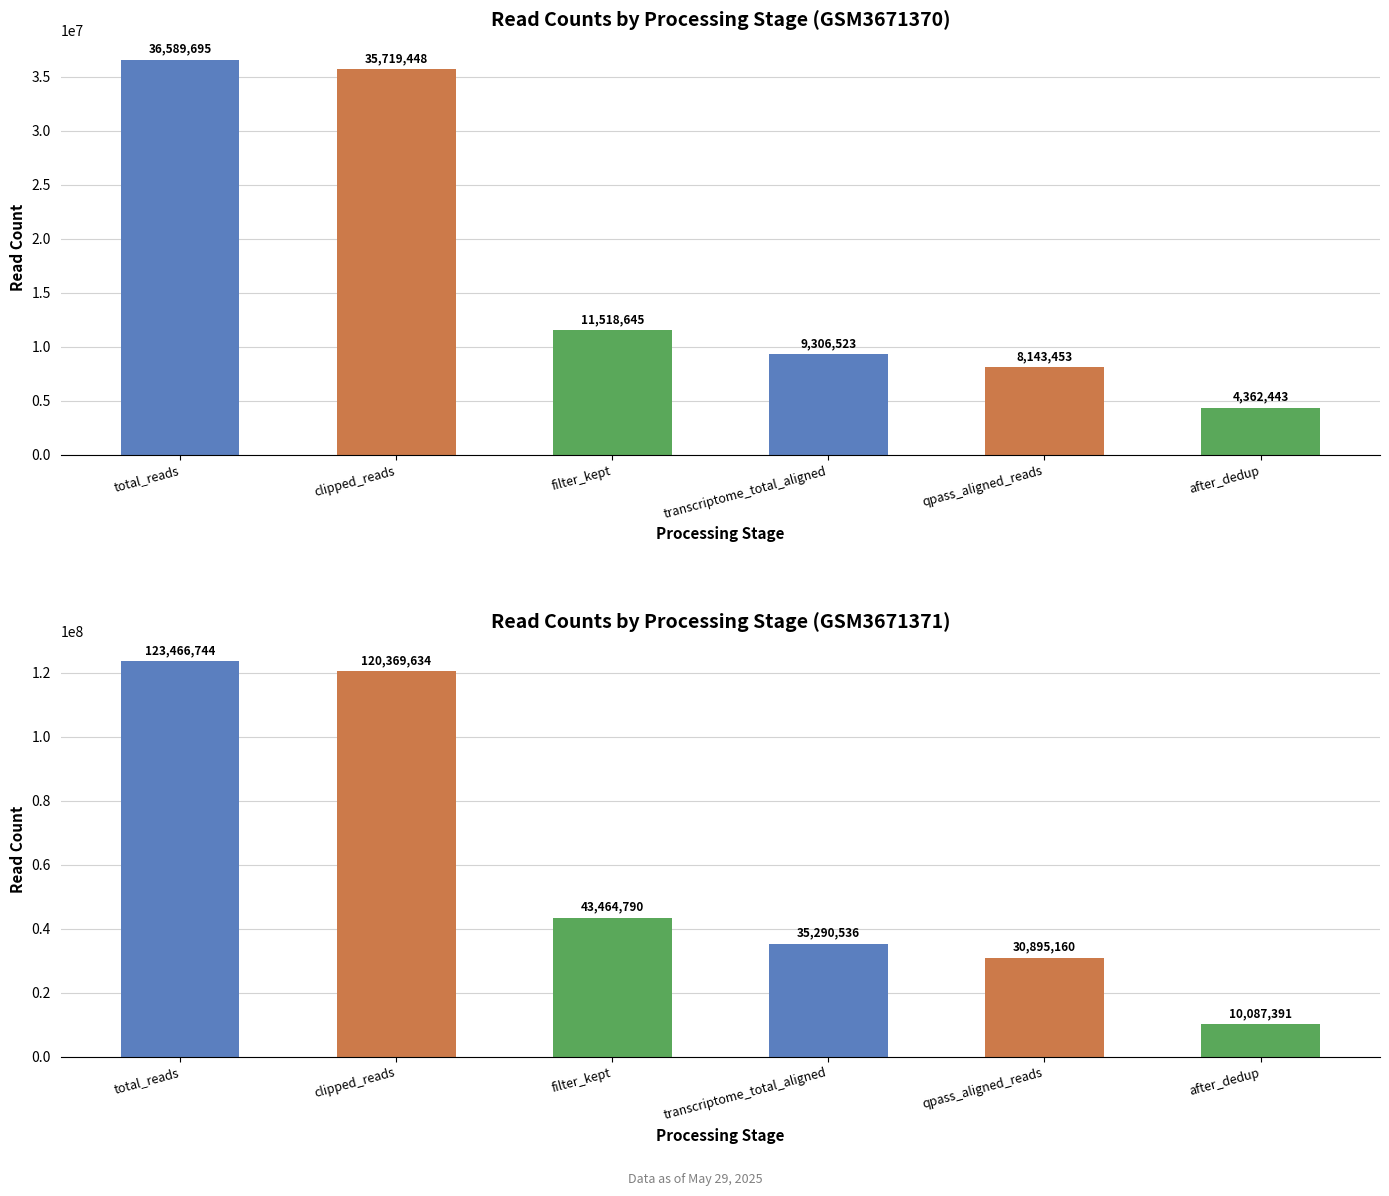

List the series in order of their overall mean, highest first.

GSM3671371, GSM3671370